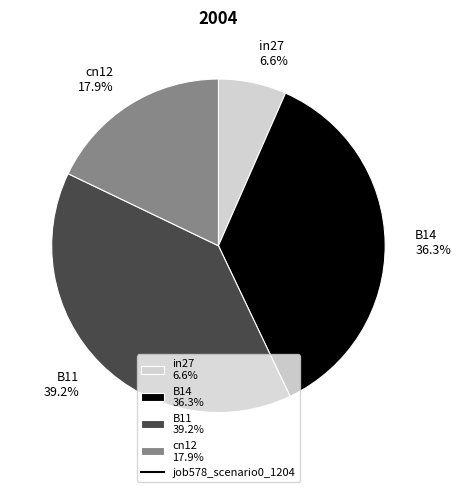

Between in27 6.6% and B14 36.3%, which is larger?

B14 36.3%